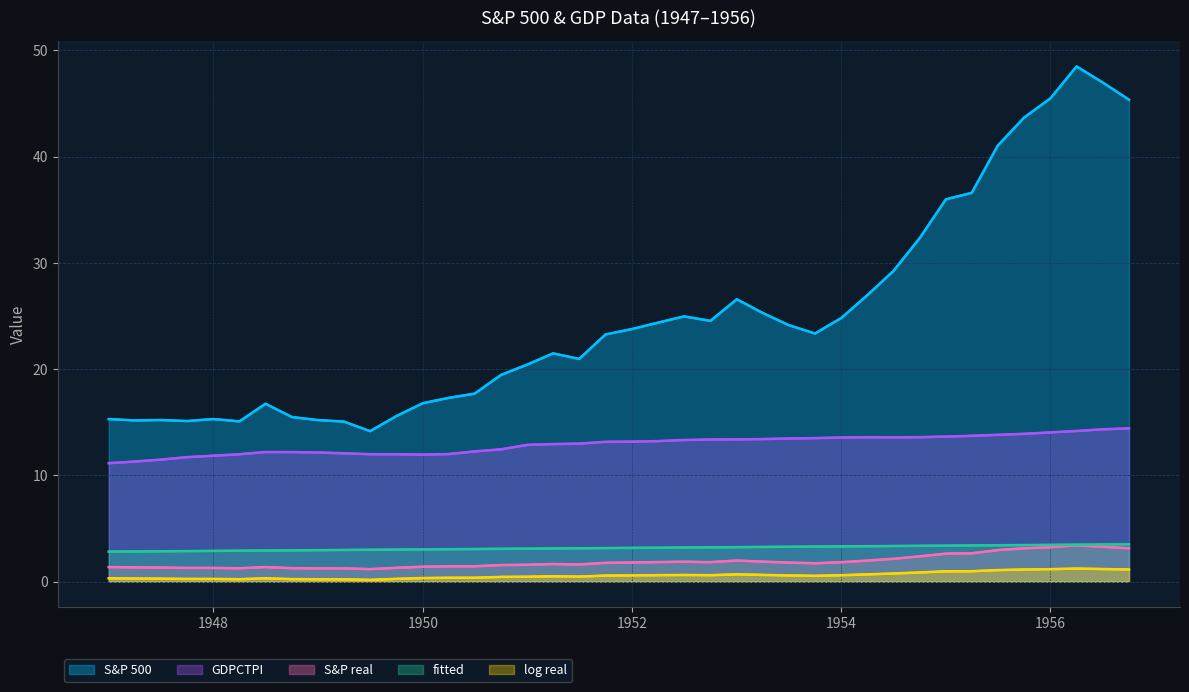

Reading left to right, extract all data points from this chart.

S&P 500: 15.3	15.2	15.2	15.1	15.3	15.1	16.7	15.5	15.2	15.1	14.2	15.6	16.8	17.3	17.7	19.4	20.4	21.5	21.0	23.3	23.8	24.4	25.0	24.5	26.6	25.3	24.1	23.4	24.8	26.9	29.2	32.3	36.0	36.6	41.0	43.7	45.5	48.5	47.0	45.4
GDPCTPI: 11.1	11.3	11.5	11.7	11.8	12.0	12.2	12.2	12.2	12.1	12.0	12.0	12.0	12.0	12.3	12.4	12.9	12.9	13.0	13.2	13.2	13.2	13.3	13.4	13.4	13.4	13.5	13.5	13.6	13.6	13.6	13.6	13.6	13.7	13.8	13.9	14.0	14.2	14.3	14.4
S&P real: 1.4	1.3	1.3	1.3	1.3	1.3	1.4	1.3	1.3	1.2	1.2	1.3	1.4	1.4	1.4	1.6	1.6	1.7	1.6	1.8	1.8	1.8	1.9	1.8	2.0	1.9	1.8	1.7	1.8	2.0	2.2	2.4	2.6	2.7	3.0	3.1	3.2	3.4	3.3	3.1
fitted: 2.8	2.8	2.9	2.9	2.9	2.9	2.9	2.9	3.0	3.0	3.0	3.0	3.0	3.1	3.1	3.1	3.1	3.1	3.1	3.2	3.2	3.2	3.2	3.2	3.2	3.3	3.3	3.3	3.3	3.3	3.4	3.4	3.4	3.4	3.4	3.4	3.5	3.5	3.5	3.5
log real: 0.3	0.3	0.3	0.3	0.3	0.2	0.3	0.2	0.2	0.2	0.2	0.3	0.3	0.4	0.4	0.4	0.5	0.5	0.5	0.6	0.6	0.6	0.6	0.6	0.7	0.6	0.6	0.5	0.6	0.7	0.8	0.9	1.0	1.0	1.1	1.1	1.2	1.2	1.2	1.1